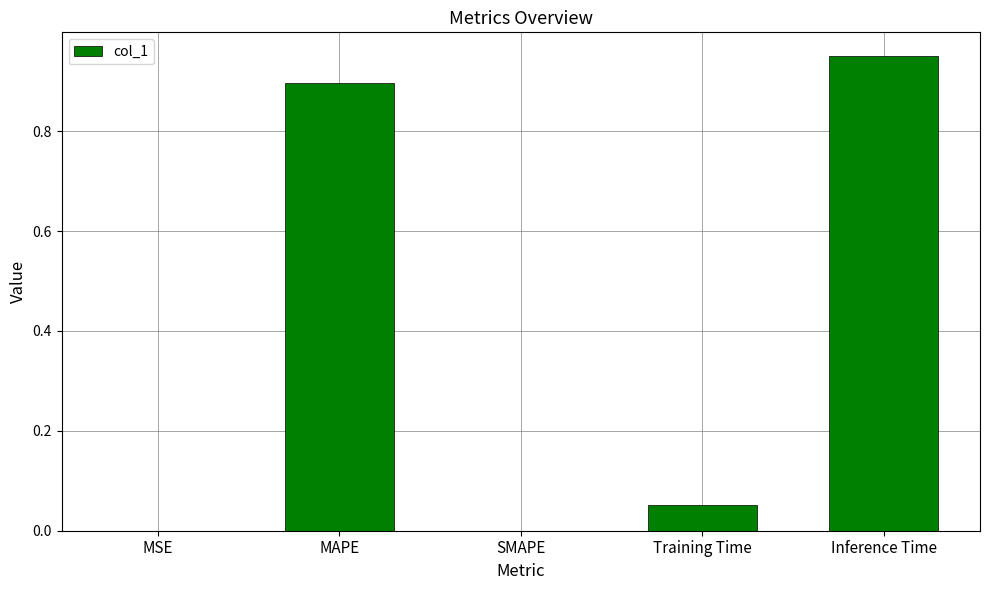

How many series are shown in this chart?

1